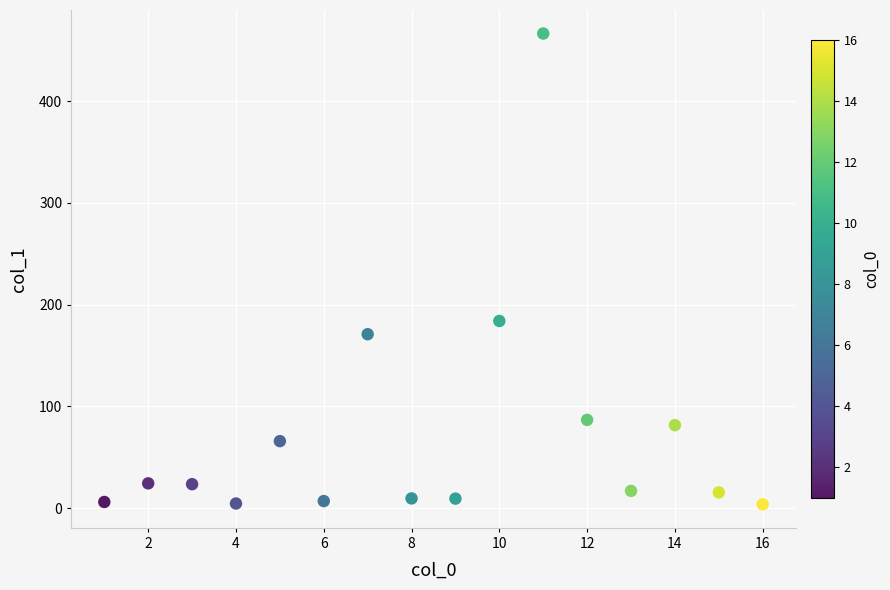

What is the range of X values (max minus min)?

15.0